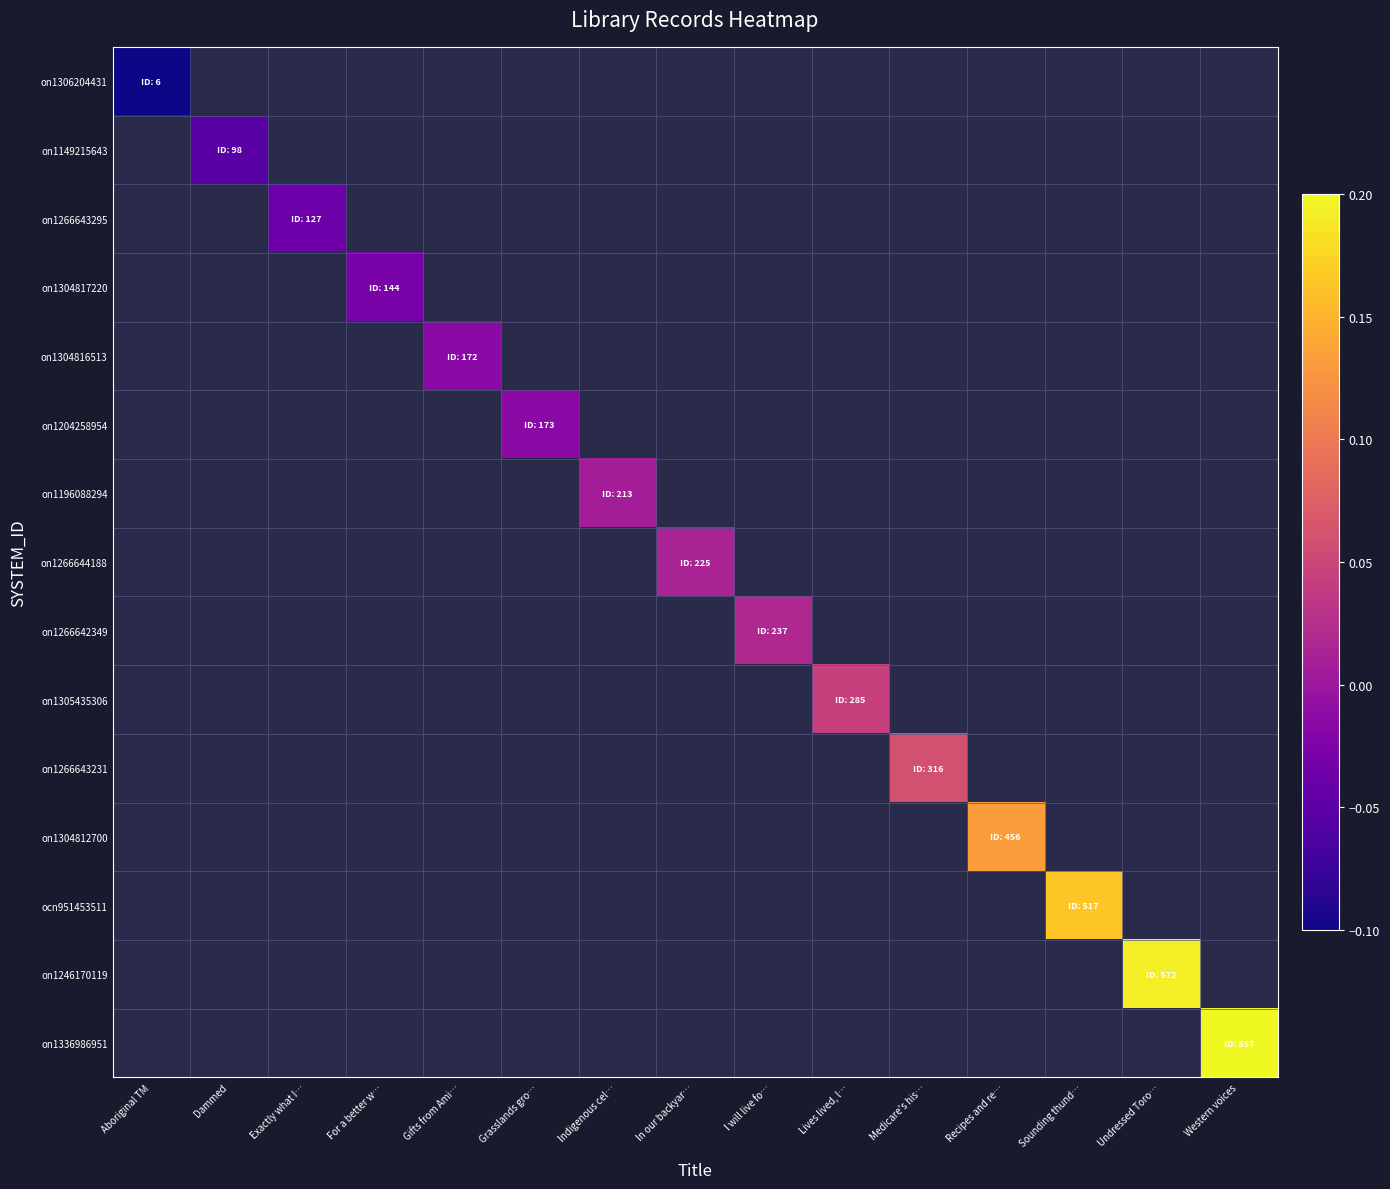

Which label corresponds to the smallest value in the chart?

Aboriginal TM